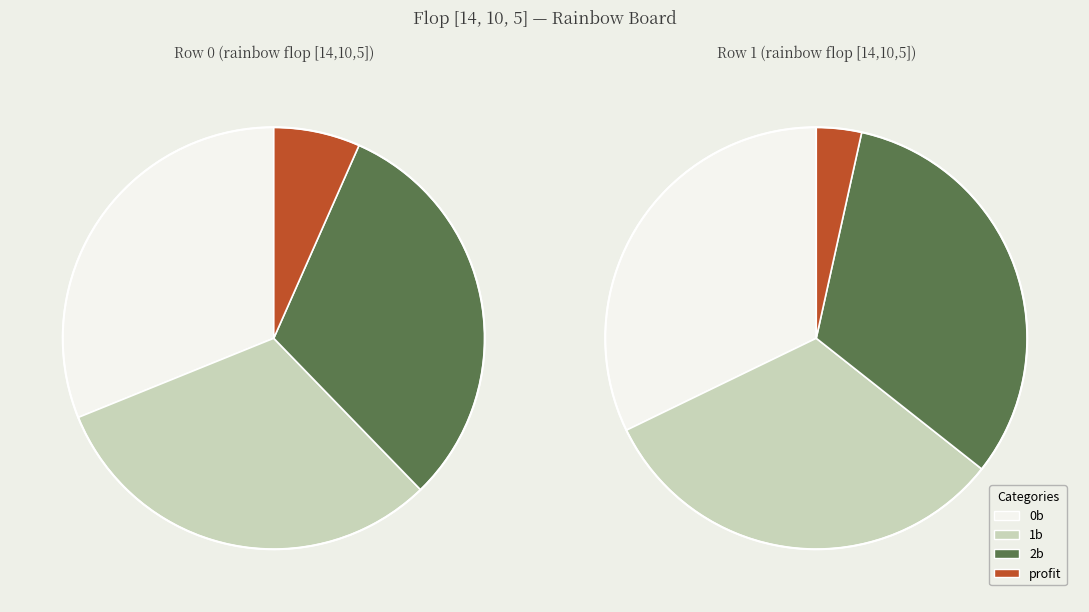

What is the spread (max minus min) of values at Row 0?

0.8